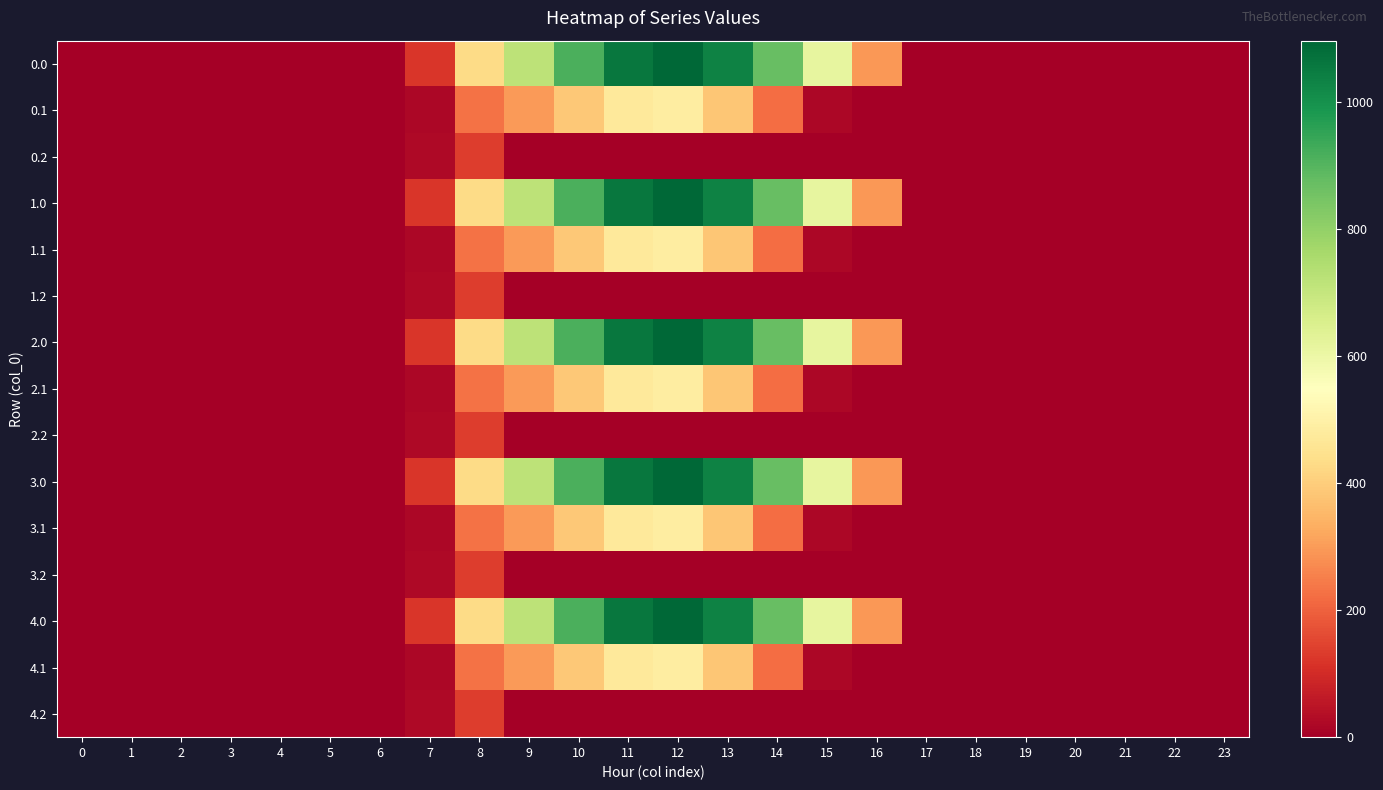

Reading left to right, what are all the values shown in this chart?

0.0: 0=0.0	1=0.0	2=0.0	3=0.0	4=0.0	5=0.0	6=0.0	7=120.6	8=430.3	9=716.9	10=916.2	11=1060.3	12=1096.7	13=1032.9	14=870.6	15=615.9	16=294.5	17=0.0	18=0.0	19=0.0	20=0.0	21=0.0	22=0.0	23=0.0
0.1: 0=0.0	1=0.0	2=0.0	3=0.0	4=0.0	5=0.0	6=0.0	7=17.7	8=227.5	9=295.9	10=388.1	11=471.7	12=485.4	13=382.7	14=219.2	15=17.3	16=0.0	17=0.0	18=0.0	19=0.0	20=0.0	21=0.0	22=0.0	23=0.0
0.2: 0=0.0	1=0.0	2=0.0	3=0.0	4=0.0	5=0.0	6=0.0	7=22.3	8=134.2	9=0.0	10=0.0	11=0.0	12=0.0	13=0.0	14=0.0	15=0.0	16=0.0	17=0.0	18=0.0	19=0.0	20=0.0	21=0.0	22=0.0	23=0.0
1.0: 0=0.0	1=0.0	2=0.0	3=0.0	4=0.0	5=0.0	6=0.0	7=120.6	8=430.3	9=716.9	10=916.2	11=1060.3	12=1096.7	13=1032.9	14=870.6	15=615.9	16=294.5	17=0.0	18=0.0	19=0.0	20=0.0	21=0.0	22=0.0	23=0.0
1.1: 0=0.0	1=0.0	2=0.0	3=0.0	4=0.0	5=0.0	6=0.0	7=17.7	8=227.5	9=295.9	10=388.1	11=471.7	12=485.4	13=382.7	14=219.2	15=17.3	16=0.0	17=0.0	18=0.0	19=0.0	20=0.0	21=0.0	22=0.0	23=0.0
1.2: 0=0.0	1=0.0	2=0.0	3=0.0	4=0.0	5=0.0	6=0.0	7=22.3	8=134.2	9=0.0	10=0.0	11=0.0	12=0.0	13=0.0	14=0.0	15=0.0	16=0.0	17=0.0	18=0.0	19=0.0	20=0.0	21=0.0	22=0.0	23=0.0
2.0: 0=0.0	1=0.0	2=0.0	3=0.0	4=0.0	5=0.0	6=0.0	7=120.6	8=430.3	9=716.9	10=916.2	11=1060.3	12=1096.7	13=1032.9	14=870.6	15=615.9	16=294.5	17=0.0	18=0.0	19=0.0	20=0.0	21=0.0	22=0.0	23=0.0
2.1: 0=0.0	1=0.0	2=0.0	3=0.0	4=0.0	5=0.0	6=0.0	7=17.7	8=227.5	9=295.9	10=388.1	11=471.7	12=485.4	13=382.7	14=219.2	15=17.3	16=0.0	17=0.0	18=0.0	19=0.0	20=0.0	21=0.0	22=0.0	23=0.0
2.2: 0=0.0	1=0.0	2=0.0	3=0.0	4=0.0	5=0.0	6=0.0	7=22.3	8=134.2	9=0.0	10=0.0	11=0.0	12=0.0	13=0.0	14=0.0	15=0.0	16=0.0	17=0.0	18=0.0	19=0.0	20=0.0	21=0.0	22=0.0	23=0.0
3.0: 0=0.0	1=0.0	2=0.0	3=0.0	4=0.0	5=0.0	6=0.0	7=120.6	8=430.3	9=716.9	10=916.2	11=1060.3	12=1096.7	13=1032.9	14=870.6	15=615.9	16=294.5	17=0.0	18=0.0	19=0.0	20=0.0	21=0.0	22=0.0	23=0.0
3.1: 0=0.0	1=0.0	2=0.0	3=0.0	4=0.0	5=0.0	6=0.0	7=17.7	8=227.5	9=295.9	10=388.1	11=471.7	12=485.4	13=382.7	14=219.2	15=17.3	16=0.0	17=0.0	18=0.0	19=0.0	20=0.0	21=0.0	22=0.0	23=0.0
3.2: 0=0.0	1=0.0	2=0.0	3=0.0	4=0.0	5=0.0	6=0.0	7=22.3	8=134.2	9=0.0	10=0.0	11=0.0	12=0.0	13=0.0	14=0.0	15=0.0	16=0.0	17=0.0	18=0.0	19=0.0	20=0.0	21=0.0	22=0.0	23=0.0
4.0: 0=0.0	1=0.0	2=0.0	3=0.0	4=0.0	5=0.0	6=0.0	7=120.6	8=430.3	9=716.9	10=916.2	11=1060.3	12=1096.7	13=1032.9	14=870.6	15=615.9	16=294.5	17=0.0	18=0.0	19=0.0	20=0.0	21=0.0	22=0.0	23=0.0
4.1: 0=0.0	1=0.0	2=0.0	3=0.0	4=0.0	5=0.0	6=0.0	7=17.7	8=227.5	9=295.9	10=388.1	11=471.7	12=485.4	13=382.7	14=219.2	15=17.3	16=0.0	17=0.0	18=0.0	19=0.0	20=0.0	21=0.0	22=0.0	23=0.0
4.2: 0=0.0	1=0.0	2=0.0	3=0.0	4=0.0	5=0.0	6=0.0	7=22.3	8=134.2	9=0.0	10=0.0	11=0.0	12=0.0	13=0.0	14=0.0	15=0.0	16=0.0	17=0.0	18=0.0	19=0.0	20=0.0	21=0.0	22=0.0	23=0.0